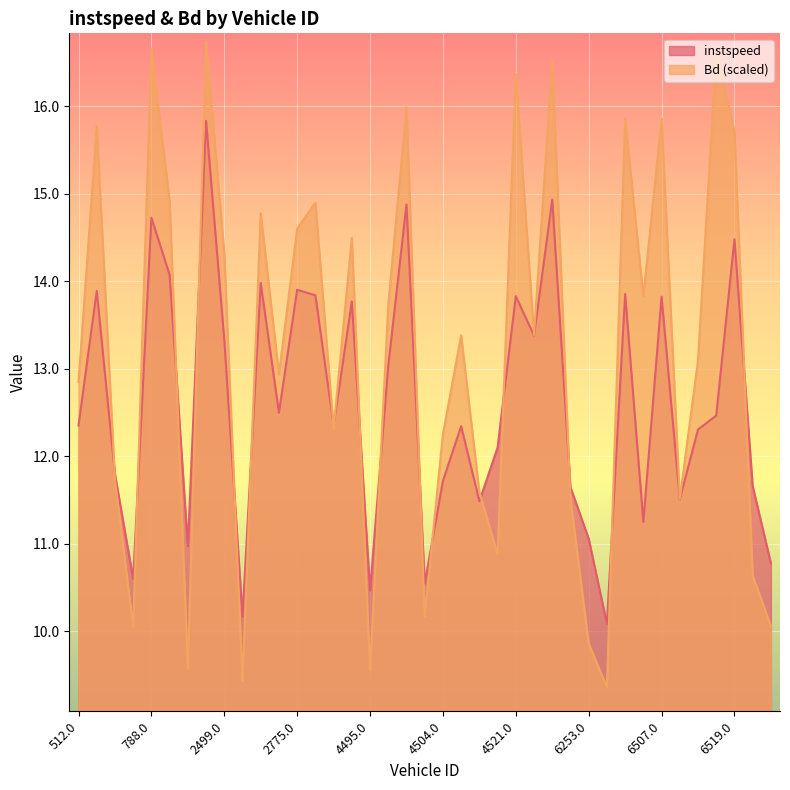

Where do instspeed and Bd first cross each other?

519.0 and 521.0